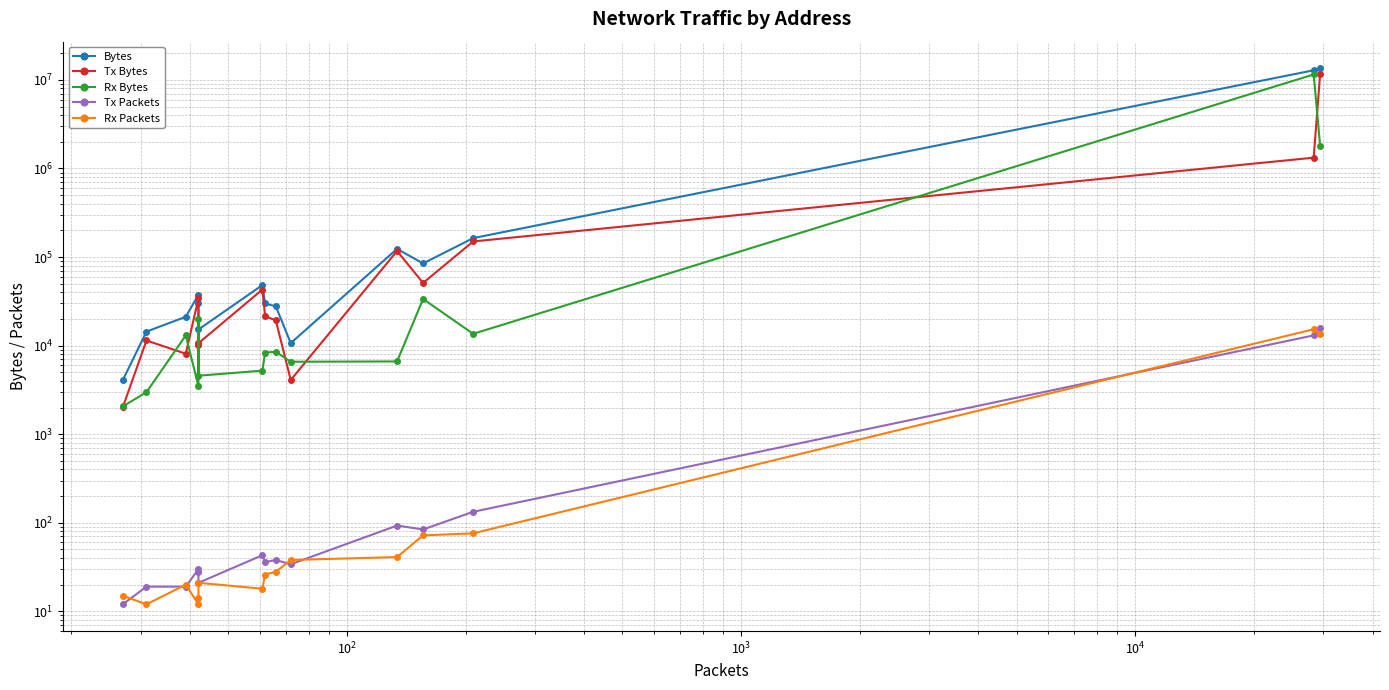

What is the average value of the Rx Bytes series?

896334